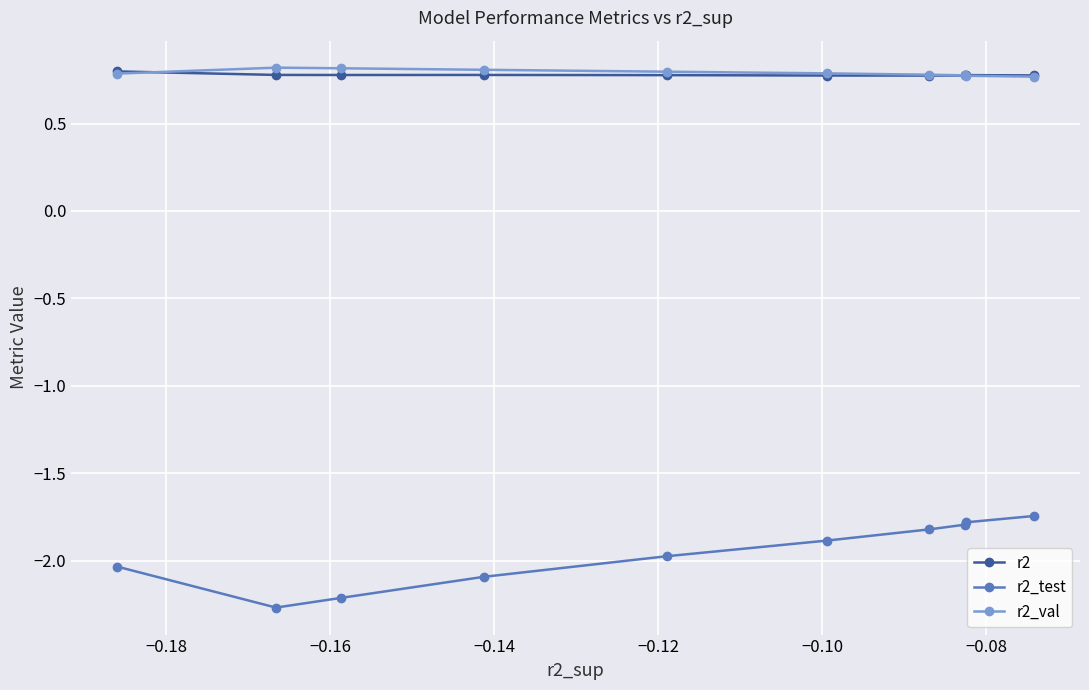

List the series in order of their peak value, highest first.

r2_val, r2, r2_test